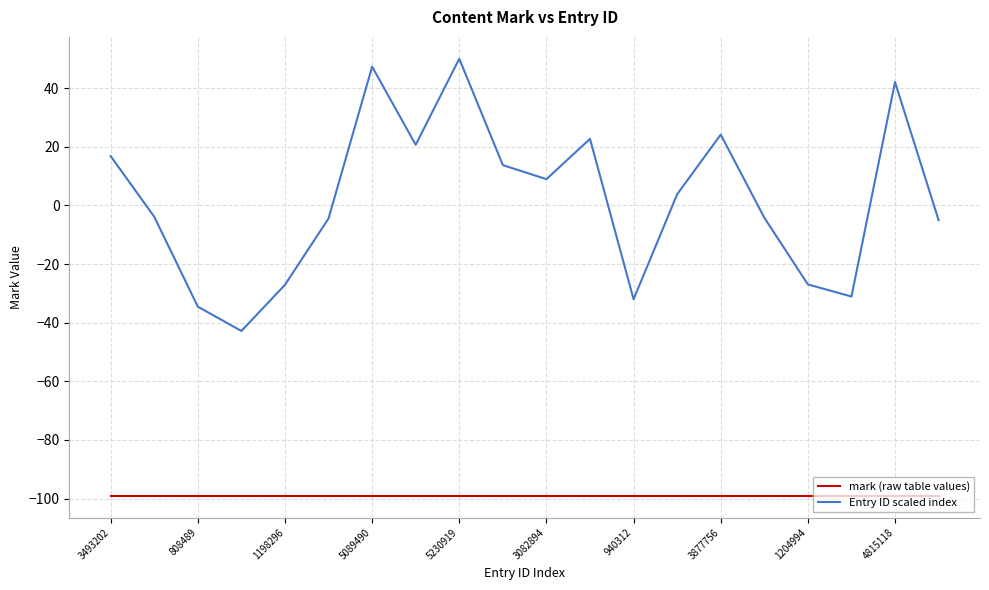

What is the minimum value for mark (raw table values)?

-99.0